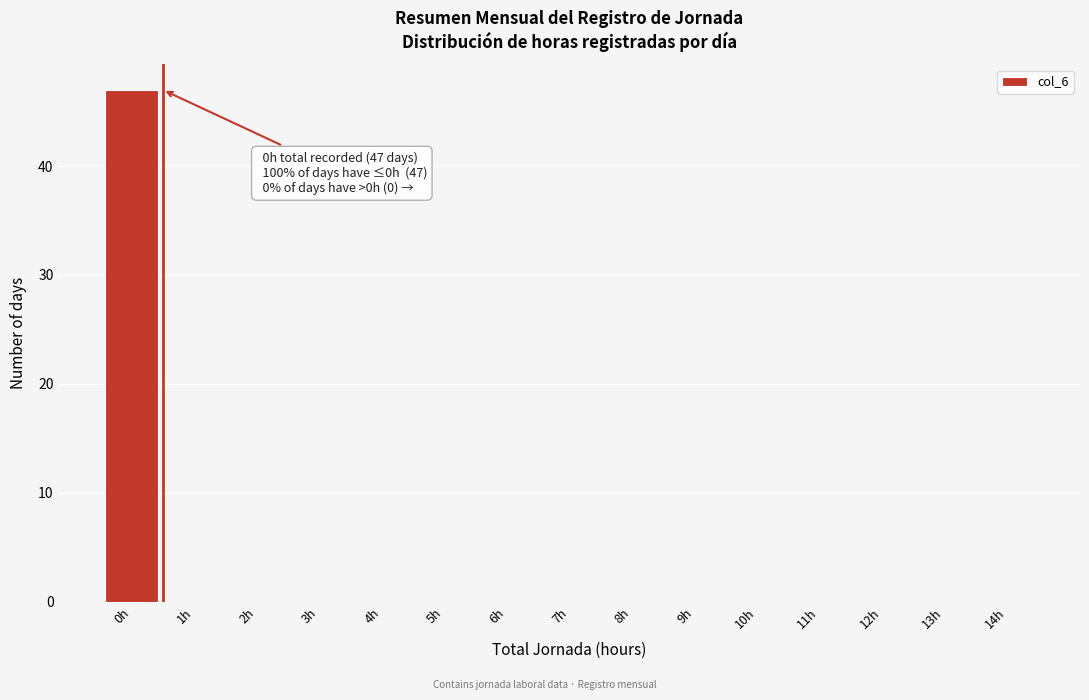

Over which range of the x-axis is the bar tallest?

-0.5 to 0.5